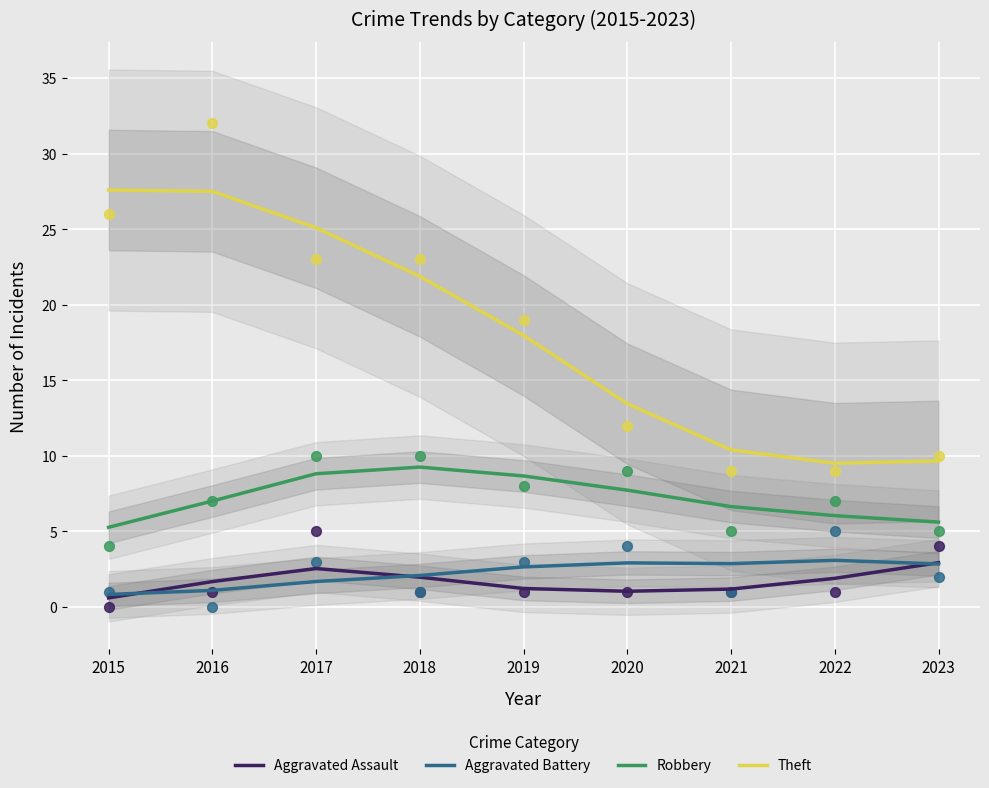

What is the total value across all series at 2021?

21.1